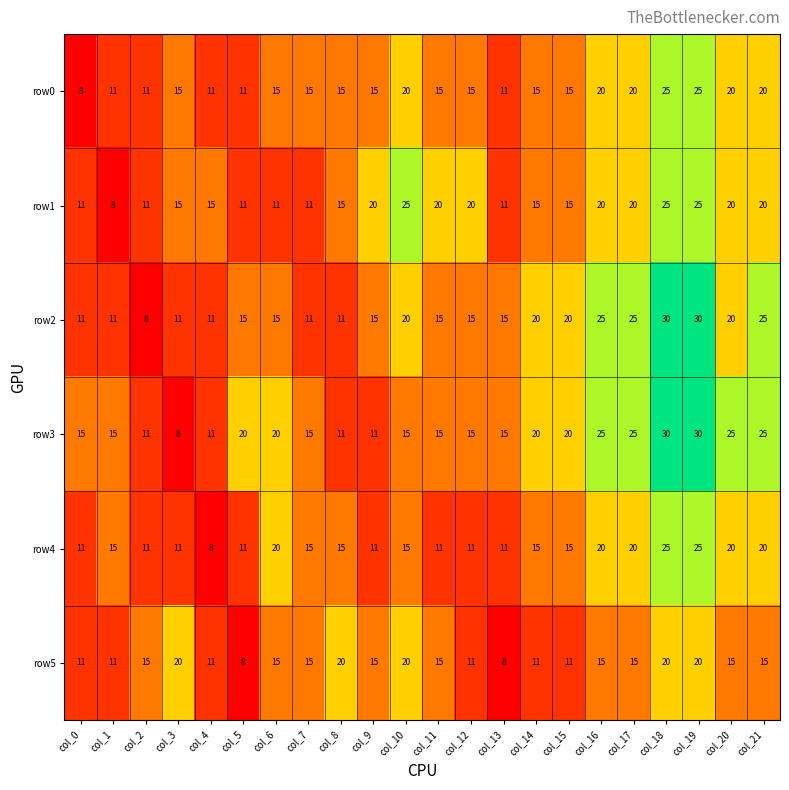

What is the average value of the row4 series?

15